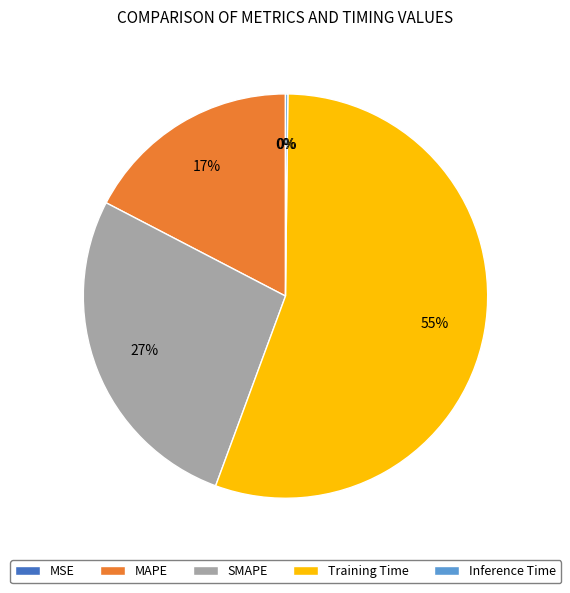

To the nearest percent, what is the average slice percentage?

20%